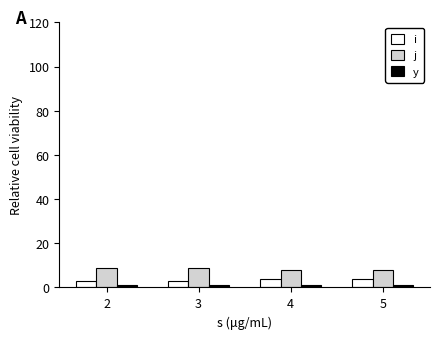

Is the value of i at 2 greater than the value of j at 5?

No